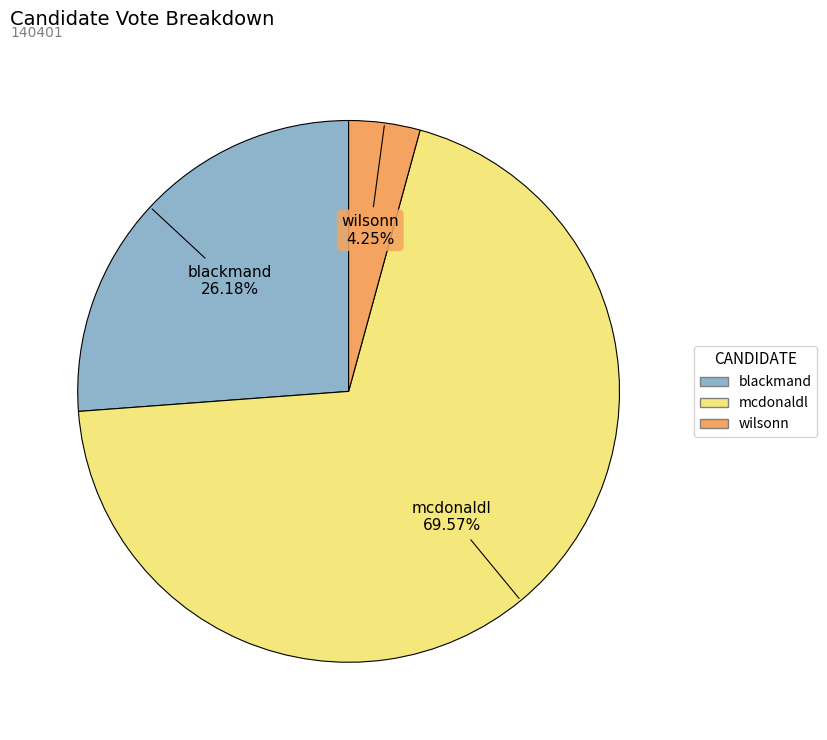

True or false: blackmand accounts for 26% of the total.

True